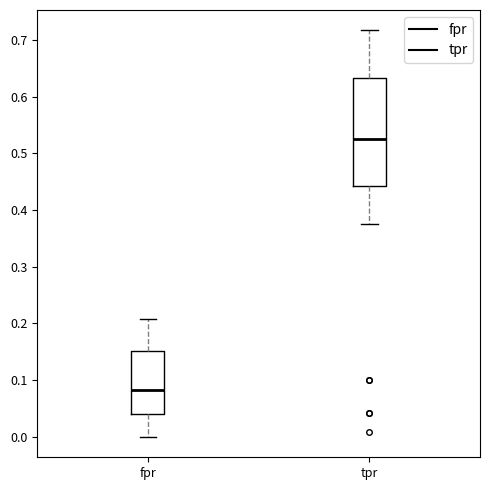

Reading left to right, transcribe this box plot: for each box, give where its median line is, the range the box spans, and where its two whiskers end, as read against the y-axis. The values are not printed on the chart, so give them approximately, as read against the axis.

fpr: median 0.08, box 0.04 to 0.15, whiskers 0.00 to 0.21
tpr: median 0.53, box 0.44 to 0.63, whiskers 0.38 to 0.72